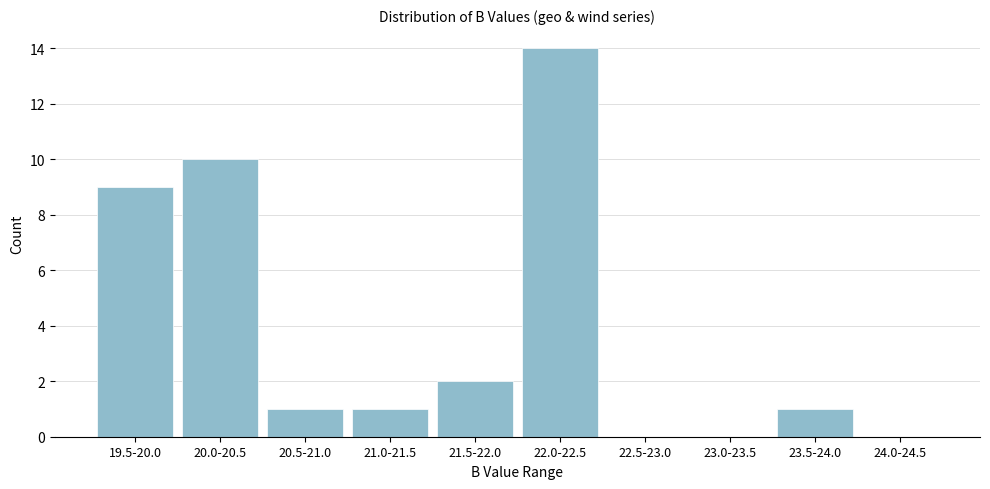

Reading left to right, list all the values displayed in this chart.

19.5-20.0=9	20.0-20.5=10	20.5-21.0=1	21.0-21.5=1	21.5-22.0=2	22.0-22.5=14	22.5-23.0=0	23.0-23.5=0	23.5-24.0=1	24.0-24.5=0